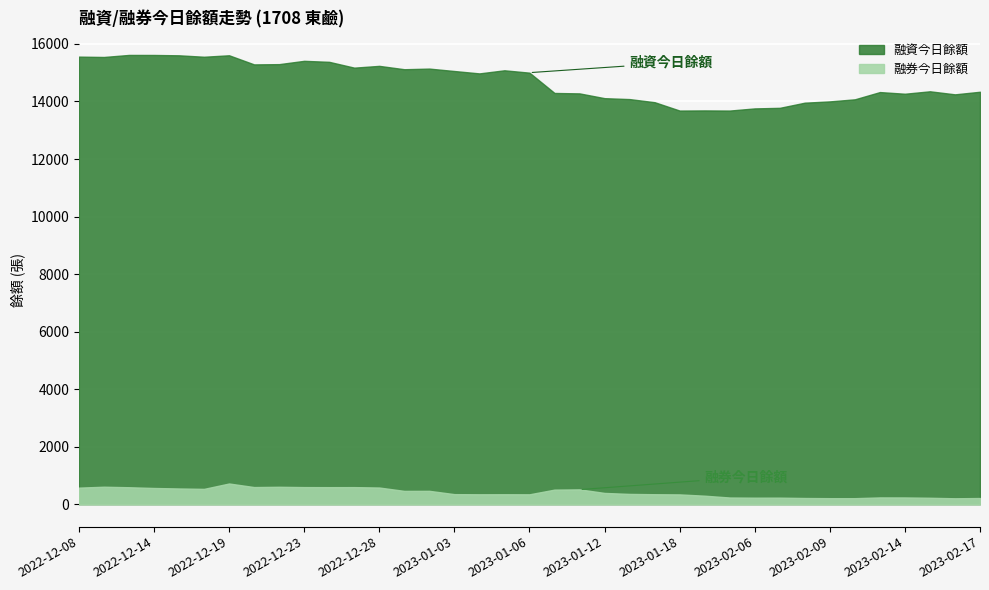

What is the greatest value displayed?

15618